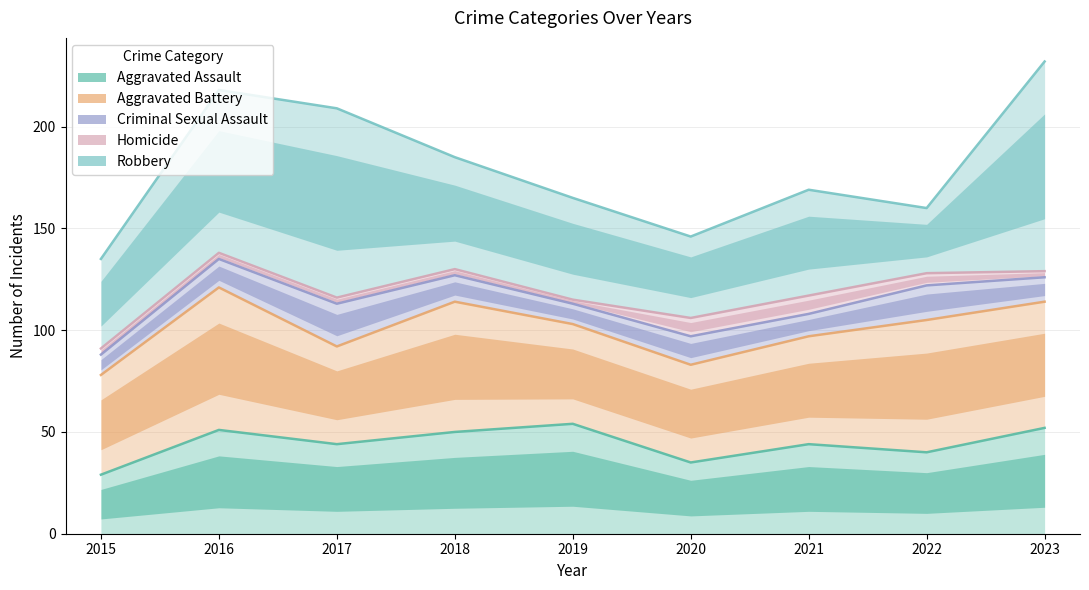

What is the average value of the Aggravated Assault series?

44